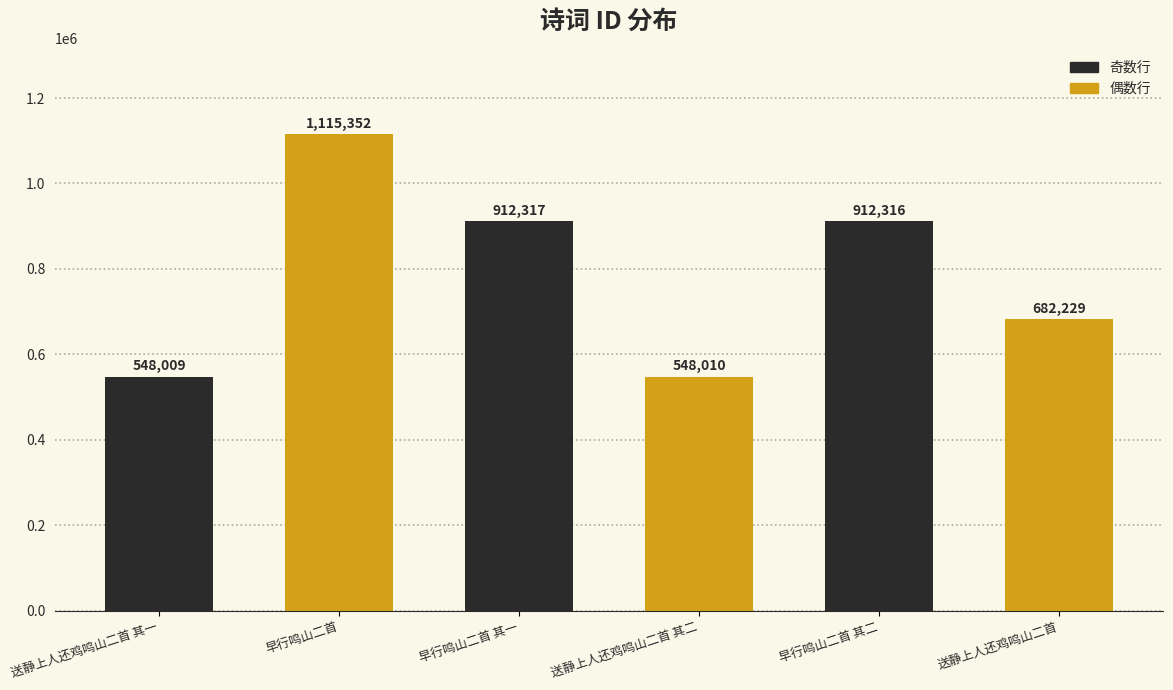

How many categories are shown in the chart?

6